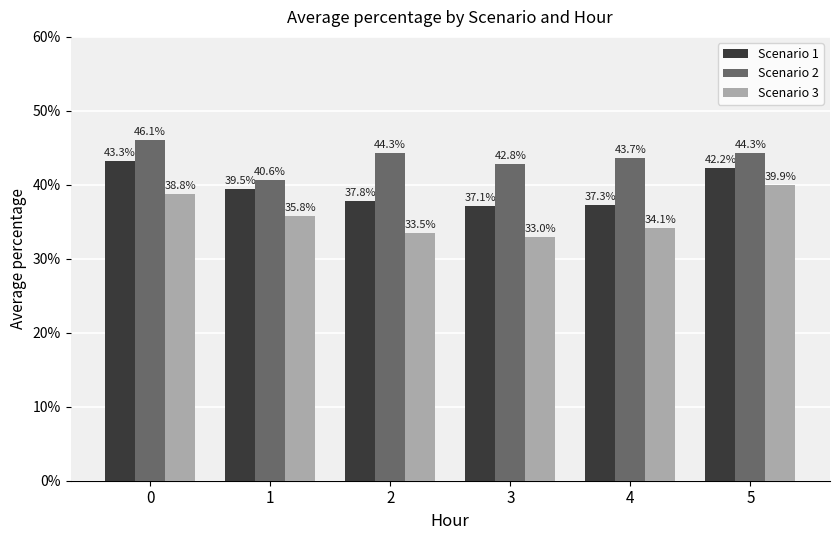

Is it true that Scenario 1 equals 11.4 at 4?

False